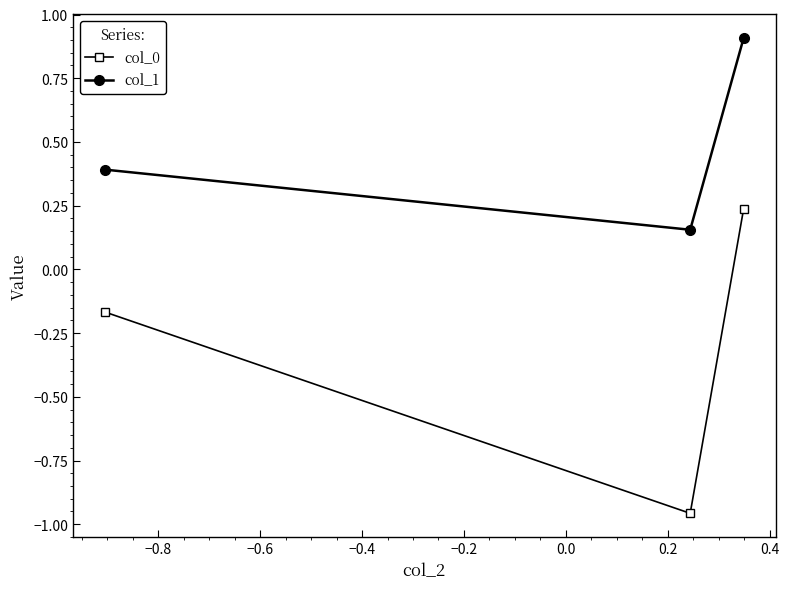

What are all the series names shown in the legend?

col_0, col_1